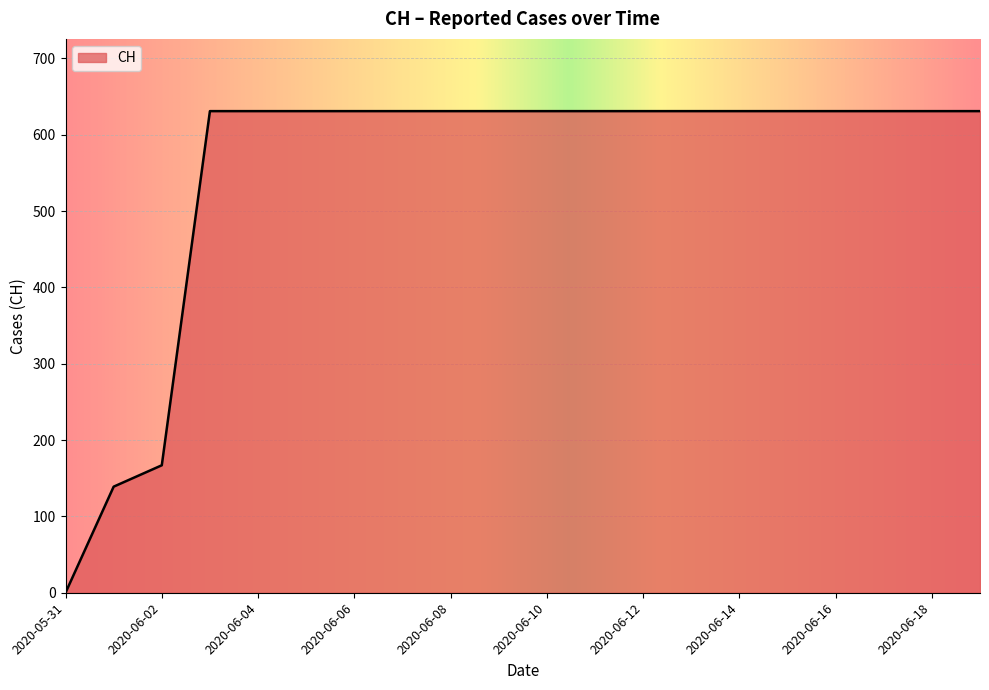

What is the maximum value shown in the chart?

631